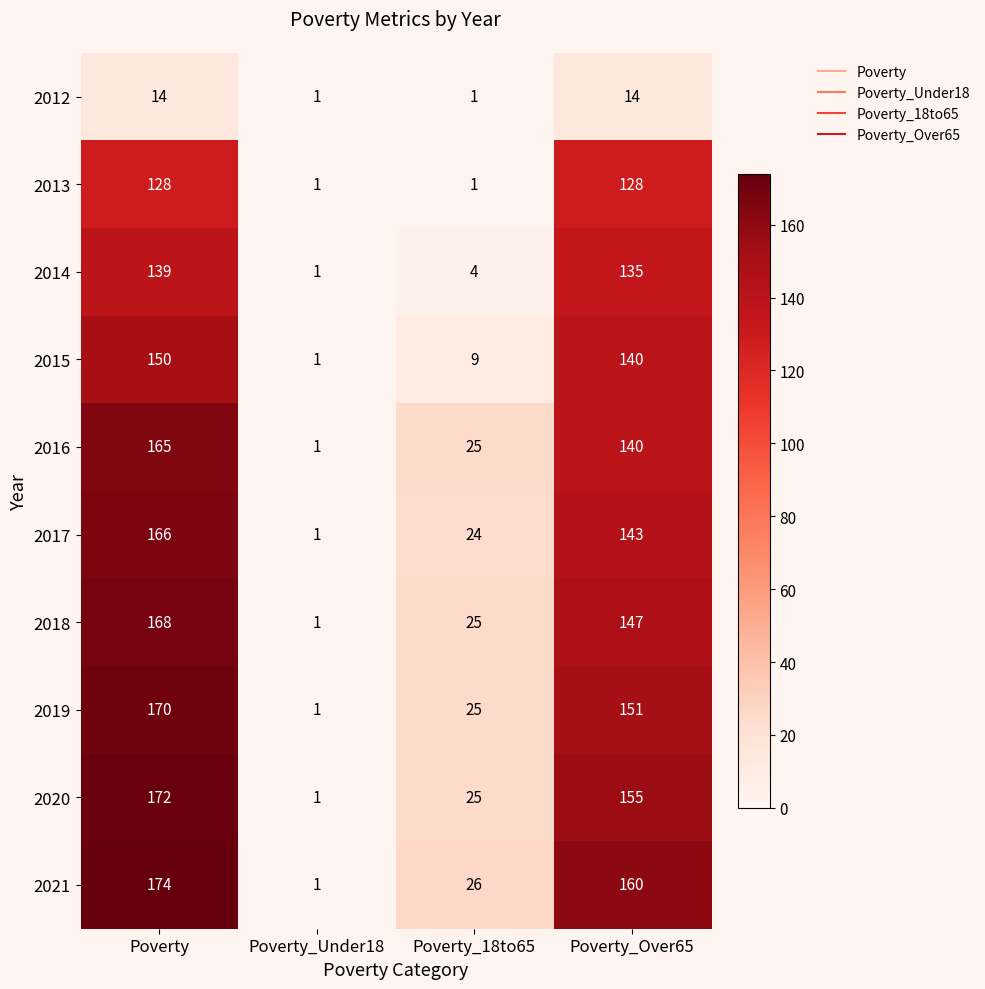

True or false: 2014 has a value of 40 at Poverty_Over65.

False